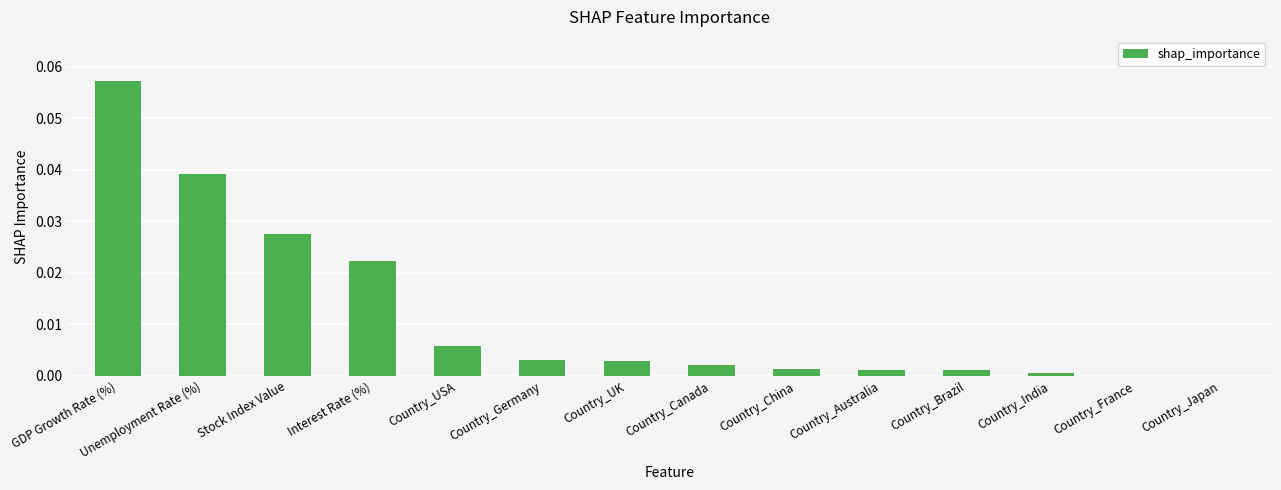

Which has a higher value, Interest Rate (%) or Unemployment Rate (%)?

Unemployment Rate (%)